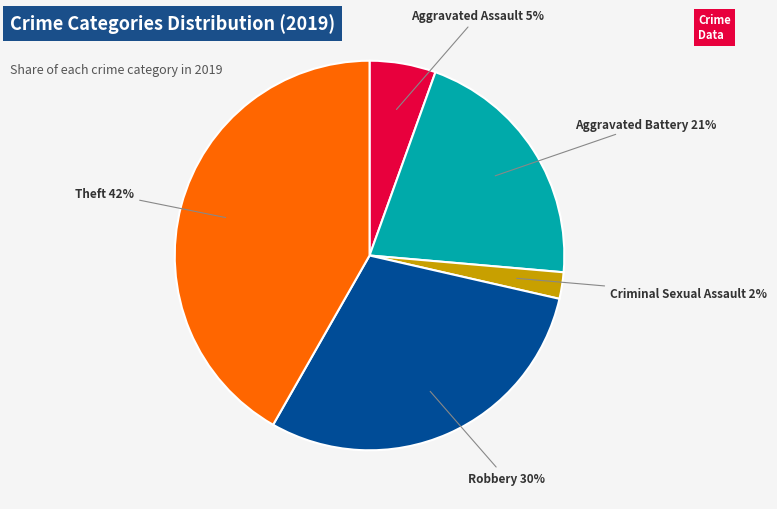

Is there a majority slice in this chart?

No